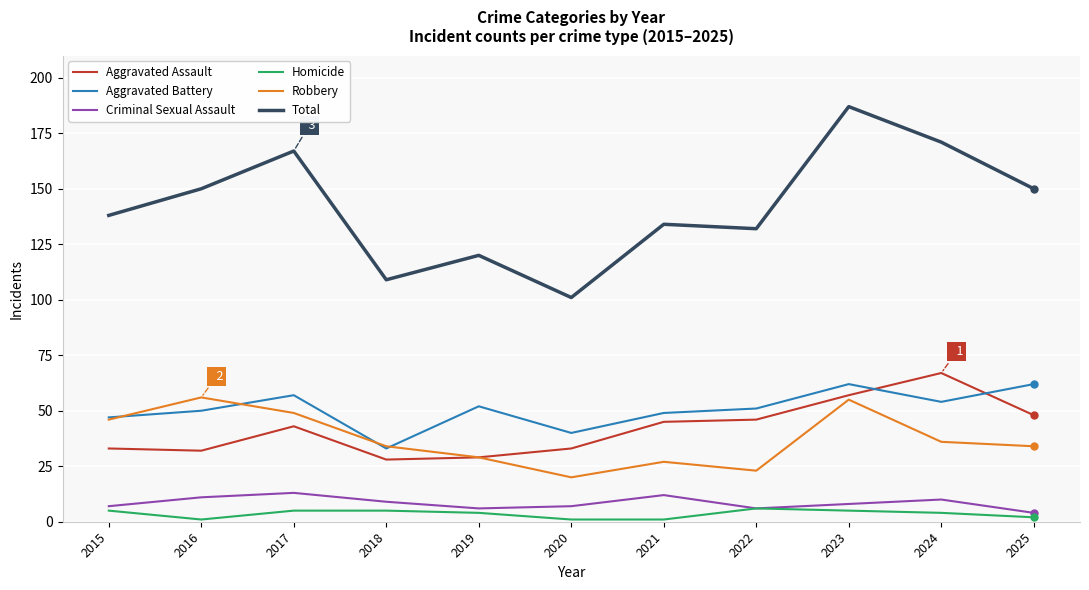

What is the greatest value displayed?

187